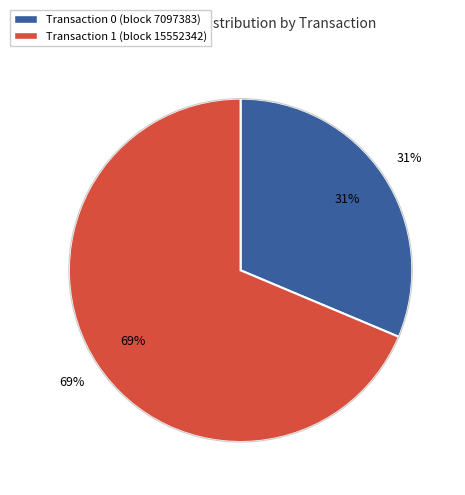

Between 1 and 0, which is larger?

1